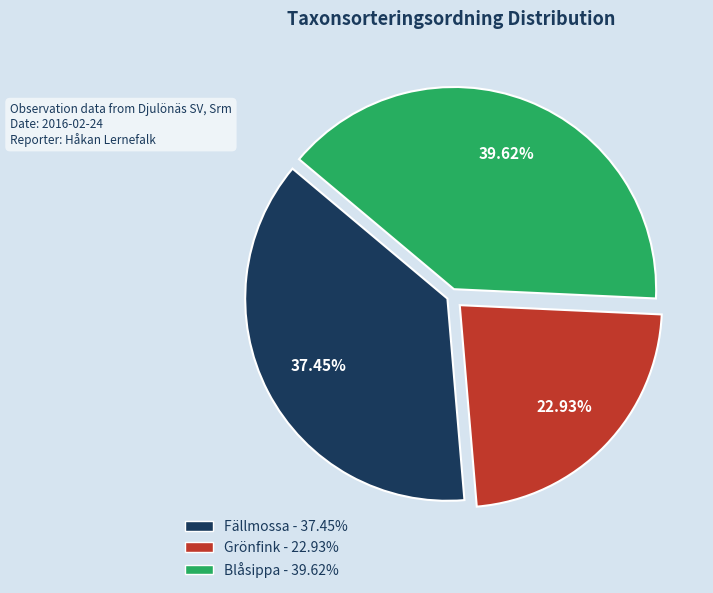

Does any single category account for the majority?

No